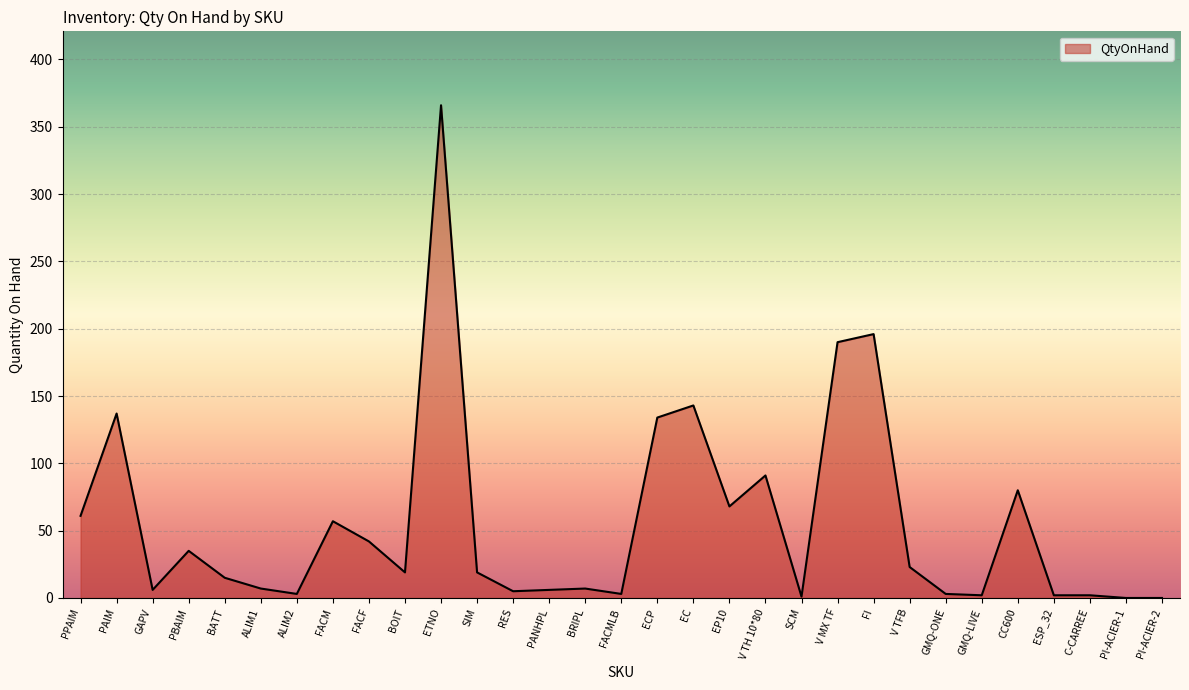

What is the difference between the values at BATT and GMQ-ONE?

12